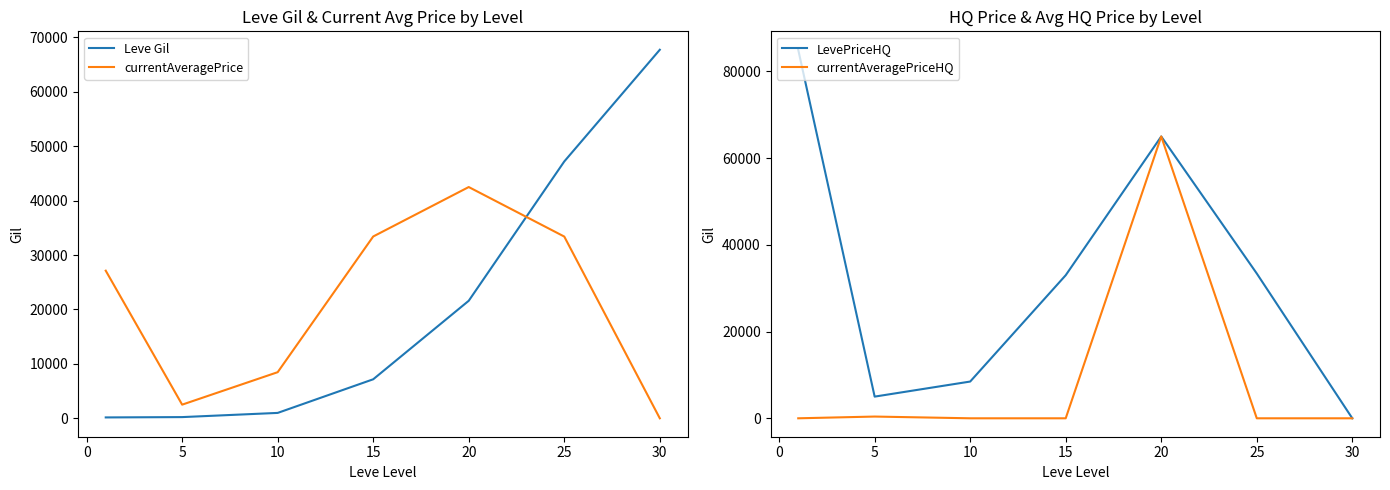

How many lines are shown in the chart?

4